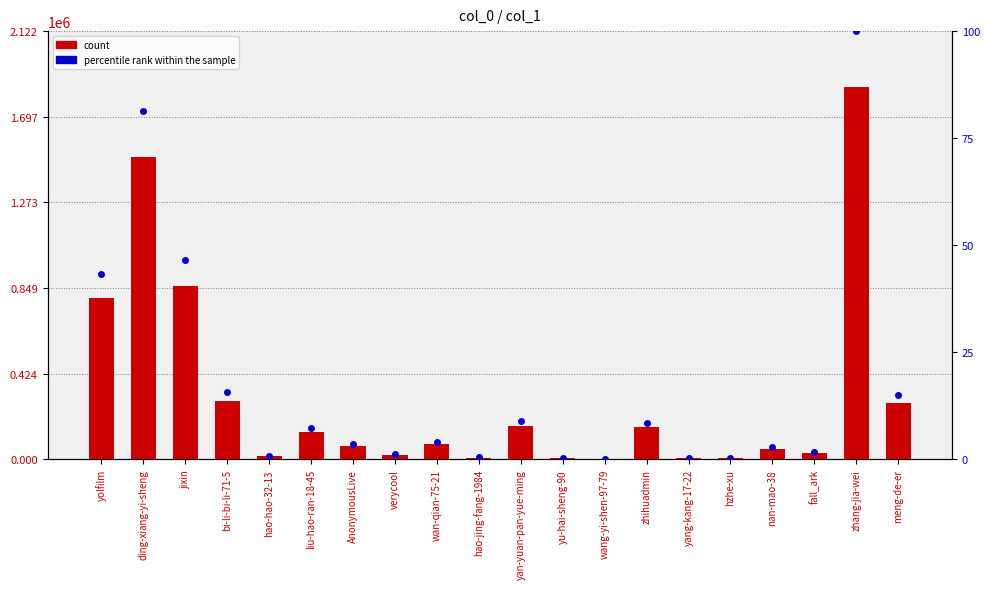

Which series has the largest total across all categories?

count